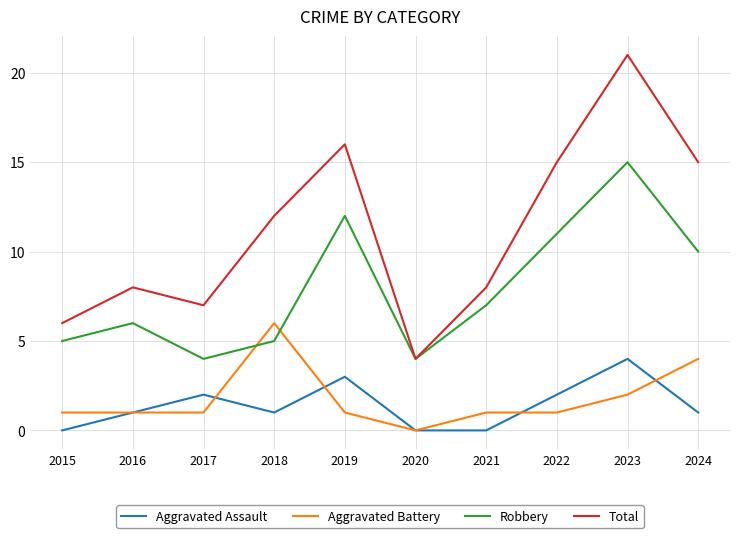

What is the total value across all series at 2017?

14